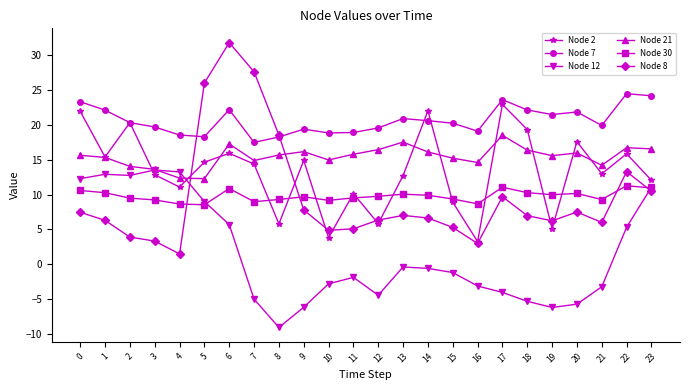

At which category is the sum across all series the highest?

6